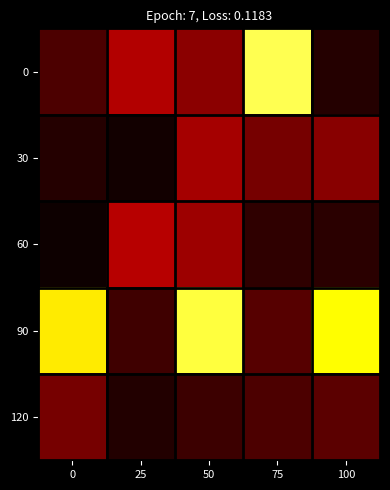

Reading right to left, list all the values displayed in this chart.

0: 100=0.1	75=1.2	50=0.3	25=0.4	0=0.1
30: 100=0.3	75=0.2	50=0.3	25=0.0	0=0.1
60: 100=0.1	75=0.1	50=0.3	25=0.4	0=0.0
90: 100=1.1	75=0.2	50=1.2	25=0.1	0=1.1
120: 100=0.2	75=0.1	50=0.1	25=0.1	0=0.2